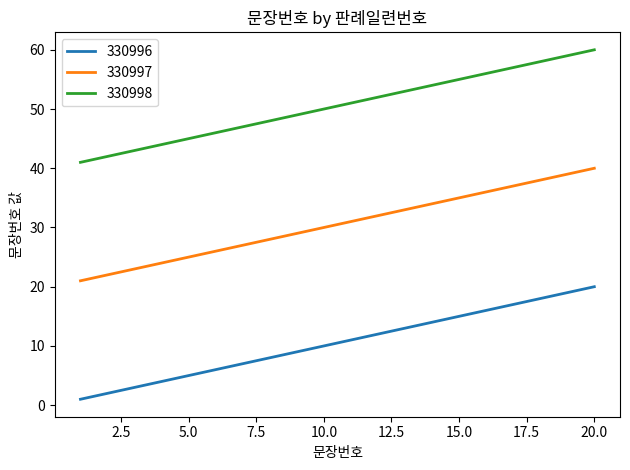

What is the difference between the maximum and minimum values in the 330997 series?

19